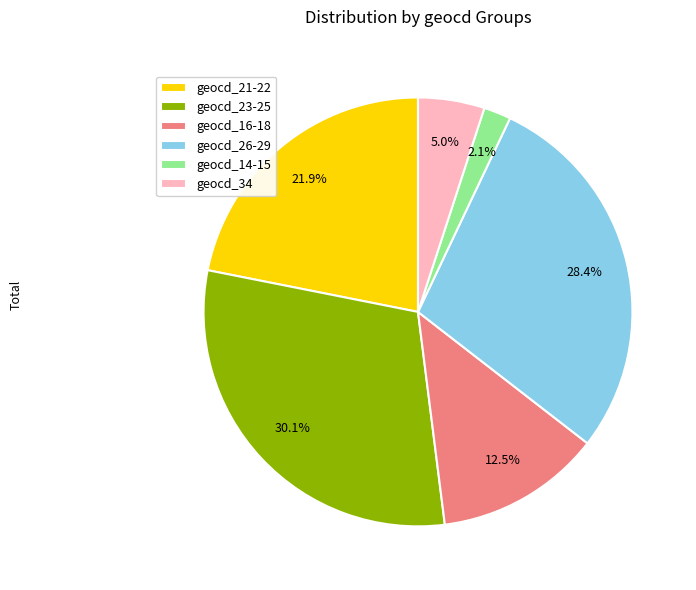

Is there a majority slice in this chart?

No